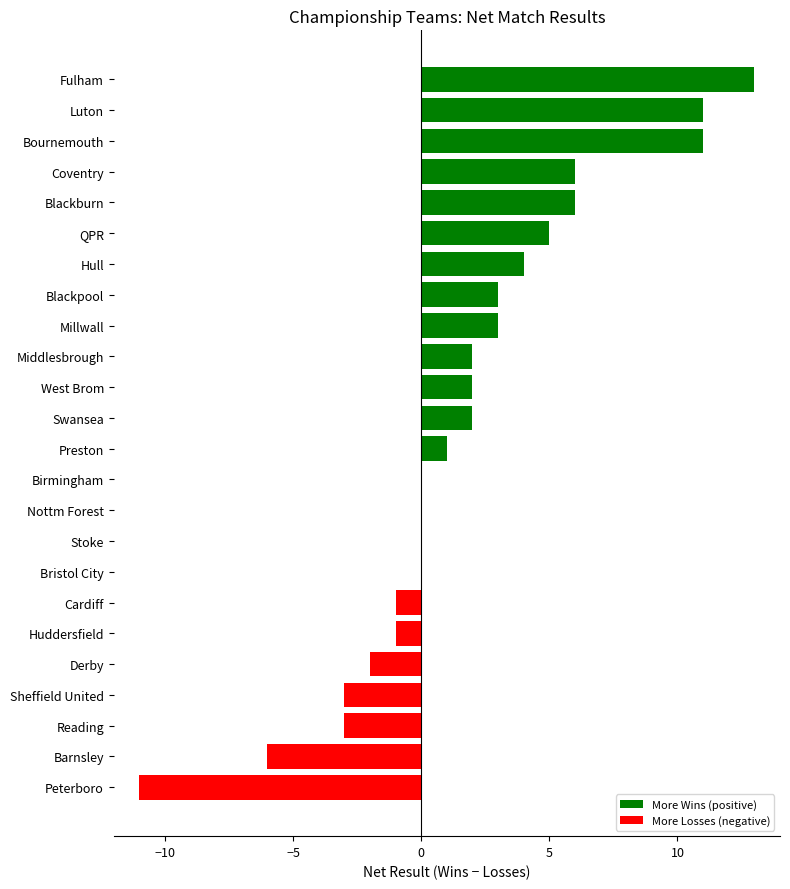

Which category has the highest value across all series?

Fulham